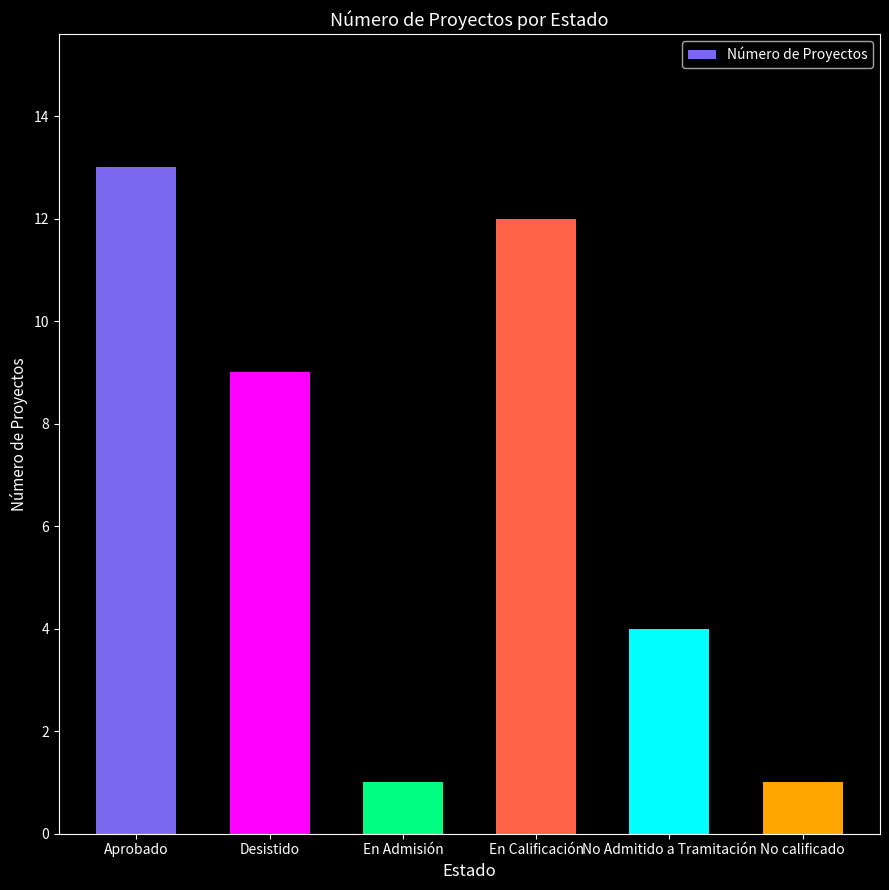

At which category does the chart reach its peak across all series?

Aprobado